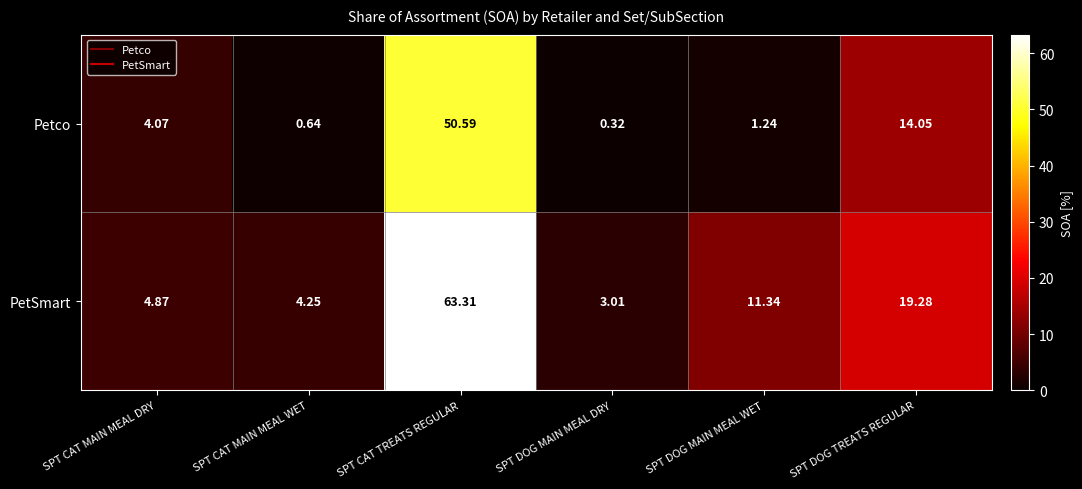

At which category is the sum across all series the highest?

SPT CAT TREATS REGULAR